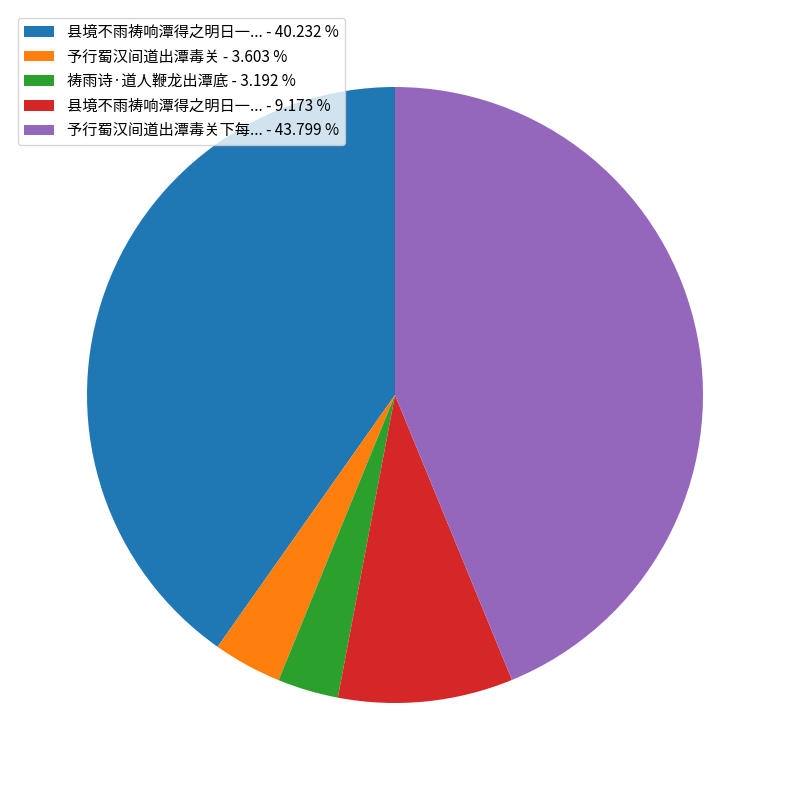

Which slice is the largest?

予行蜀汉间道出潭毒关下每... - 43.799 %